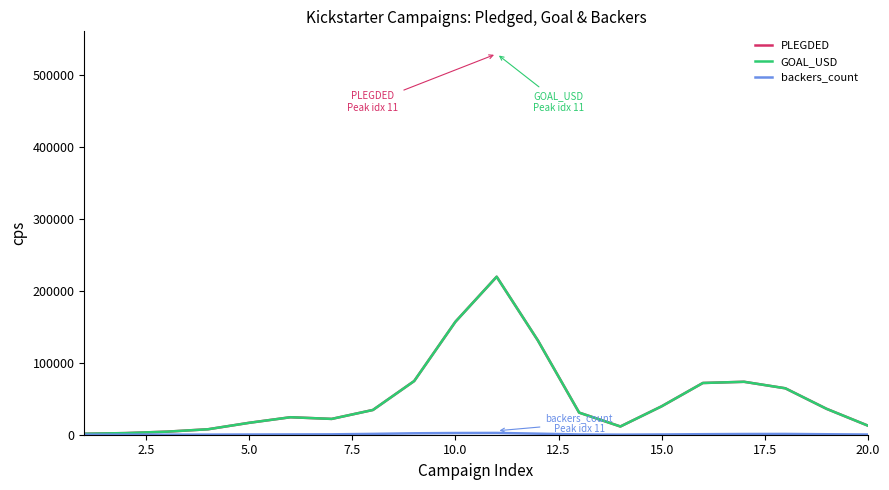

Rank the series by their maximum value, from highest to lowest.

PLEGDED, GOAL_USD, backers_count